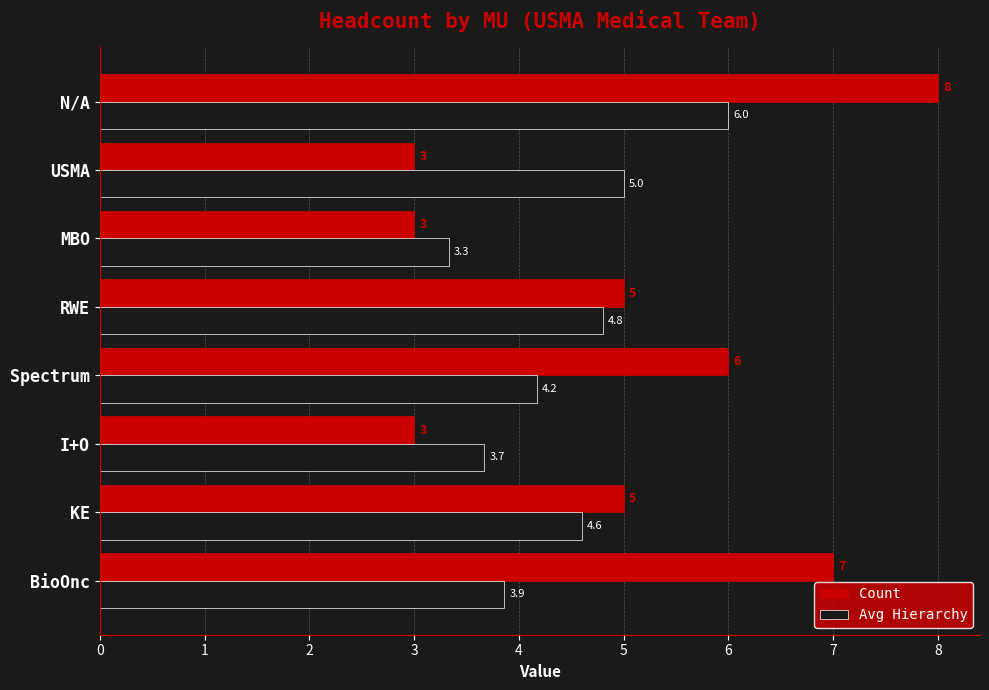

Which series has the widest spread of values?

Count